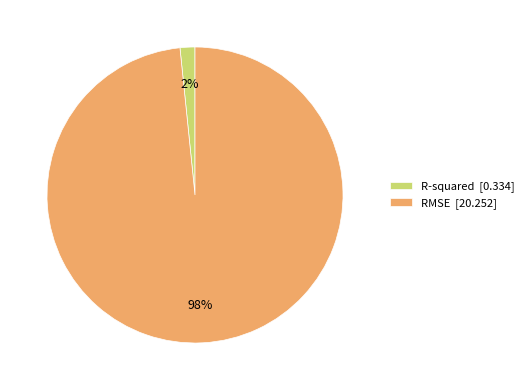

Is the sum of RMSE [20.252] and R-squared [0.334] greater than half?

Yes